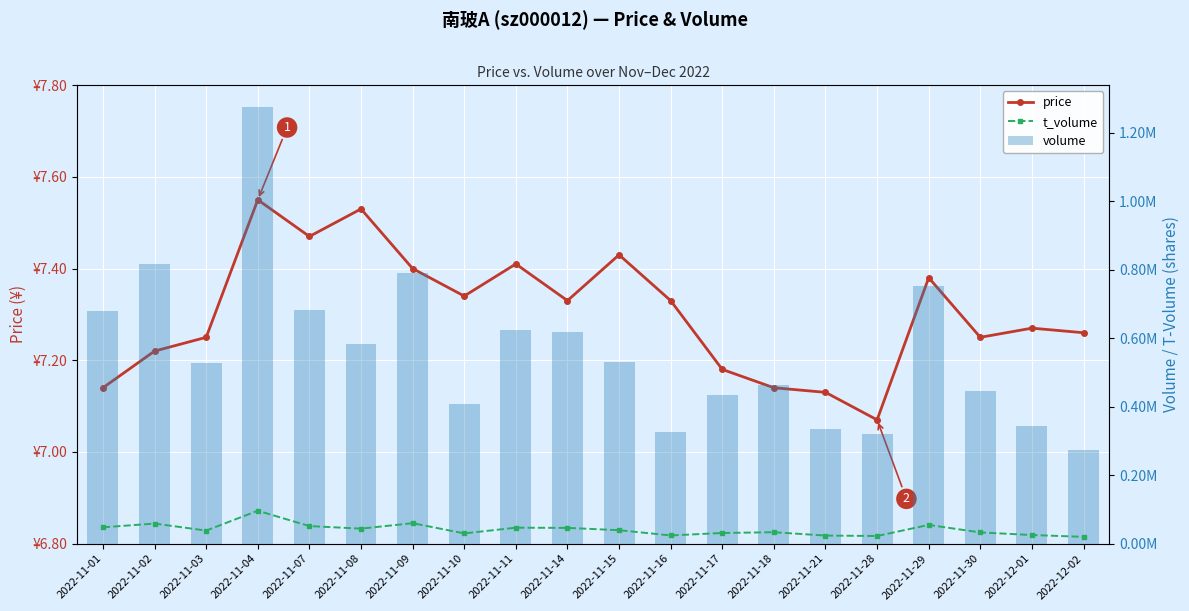

The value of t_volume at 2022-11-04 is 96107.0. True or false?

True